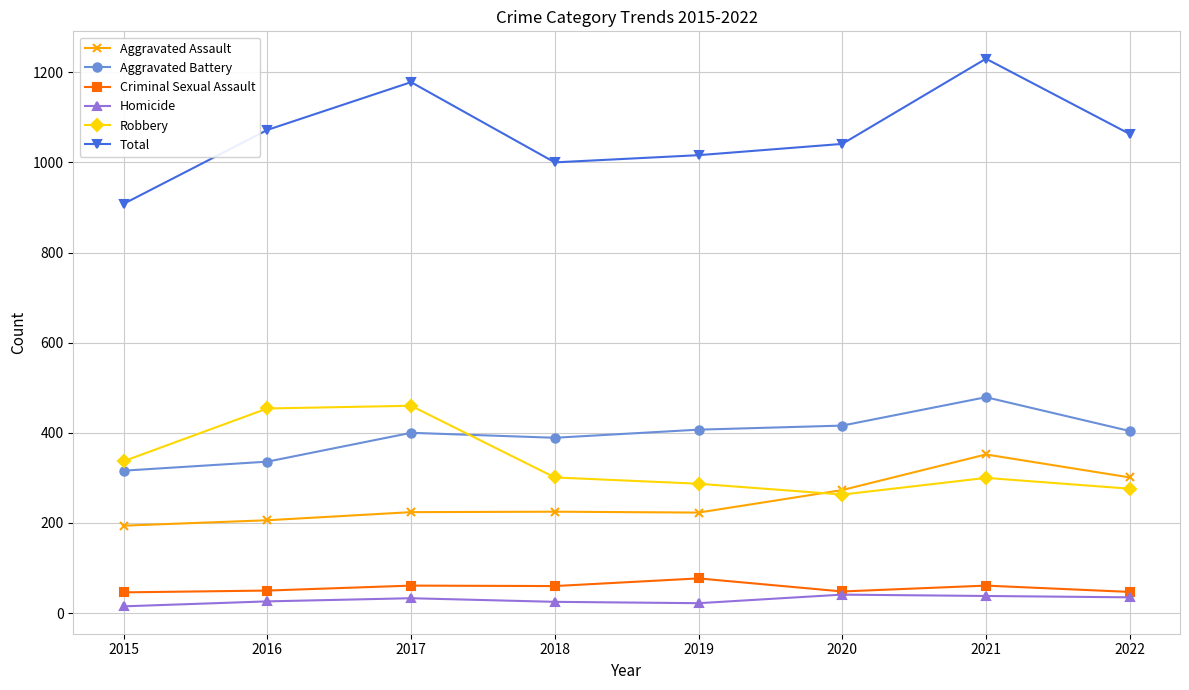

At which category does Total reach its first local peak?

2017